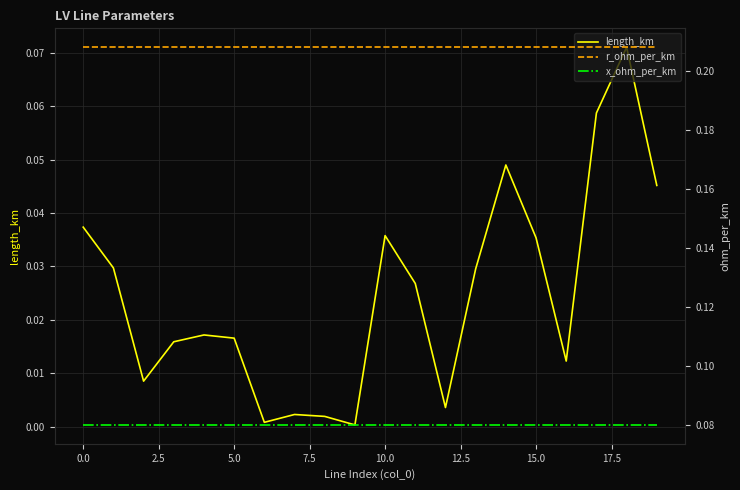

How many series are shown in this chart?

3